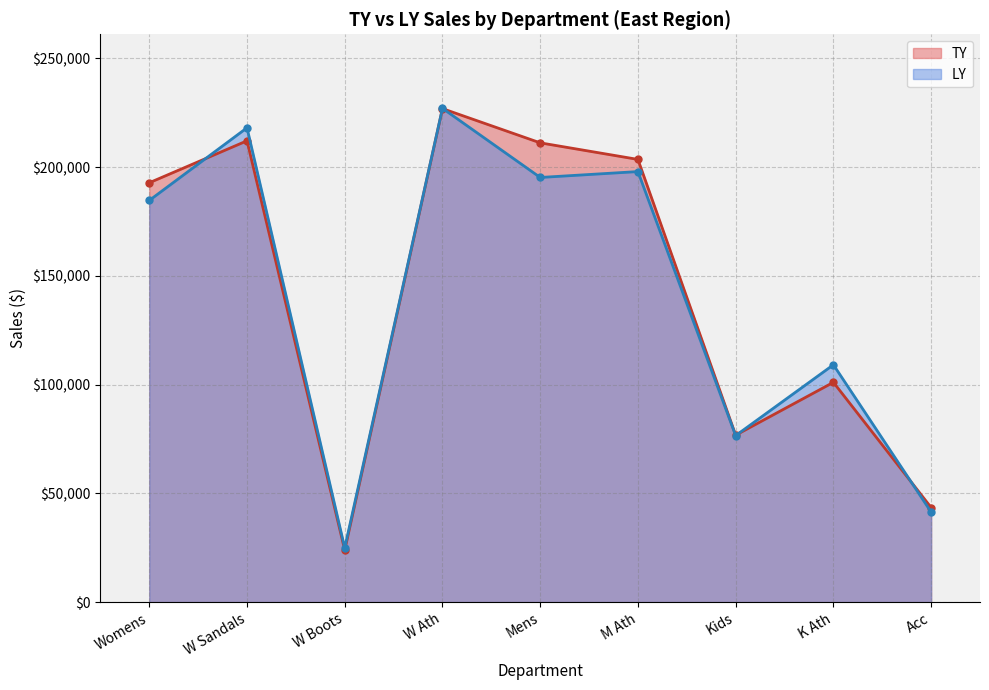

Reading left to right, what are all the values shown in this chart?

TY: 192830.1	212130.0	23943.0	226929.5	211190.2	203566.1	76783.8	101078.1	43505.8
LY: 184706.7	218108.4	24964.8	227044.3	195271.3	197978.3	76592.5	109142.9	41440.8